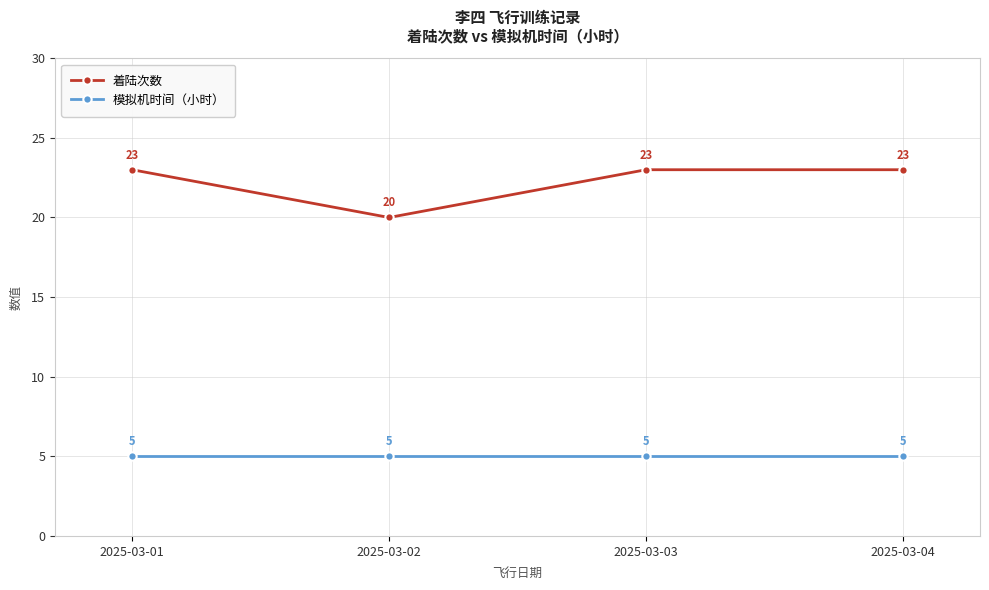

Which series has the largest range (max minus min)?

着陆次数